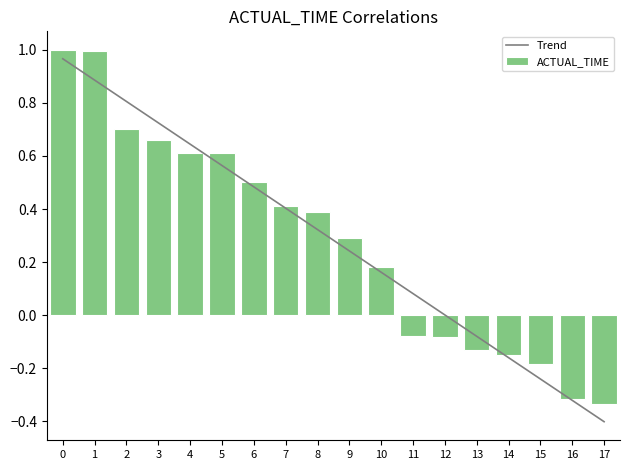

Reading left to right, transcribe all the data shown in this chart.

Trend: 0=1.0	1=0.9	2=0.8	3=0.7	4=0.6	5=0.6	6=0.5	7=0.4	8=0.3	9=0.2	10=0.2	11=0.1	12=0.0	13=-0.1	14=-0.2	15=-0.2	16=-0.3	17=-0.4
ACTUAL_TIME: 0=1.0	1=1.0	2=0.7	3=0.7	4=0.6	5=0.6	6=0.5	7=0.4	8=0.4	9=0.3	10=0.2	11=-0.1	12=-0.1	13=-0.1	14=-0.1	15=-0.2	16=-0.3	17=-0.3